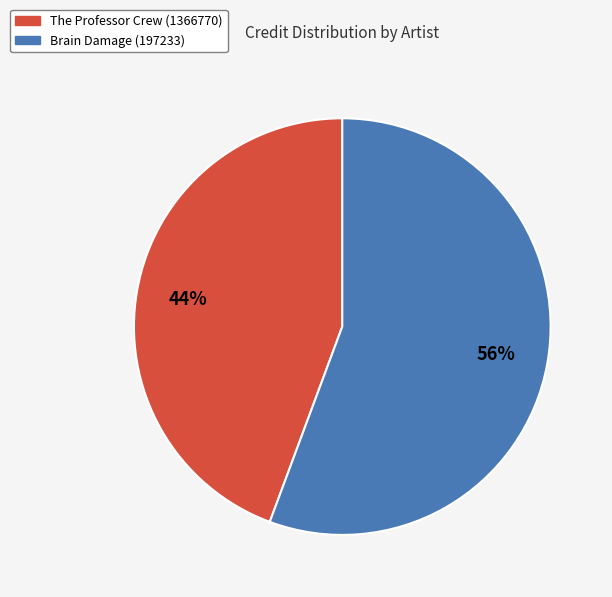

Is it true that The Professor Crew (1366770) is 39% of the pie?

False